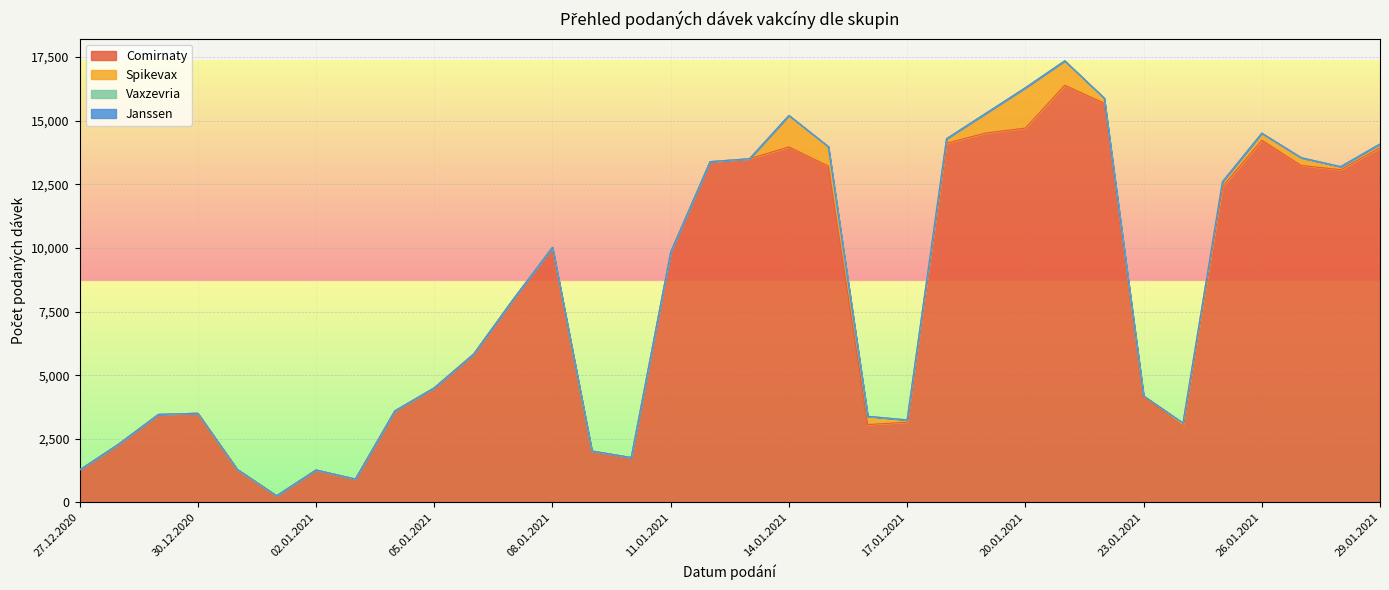

At 20.01.2021, list the series in order from largest to smallest.

Comirnaty, Spikevax, Vaxzevria, Janssen